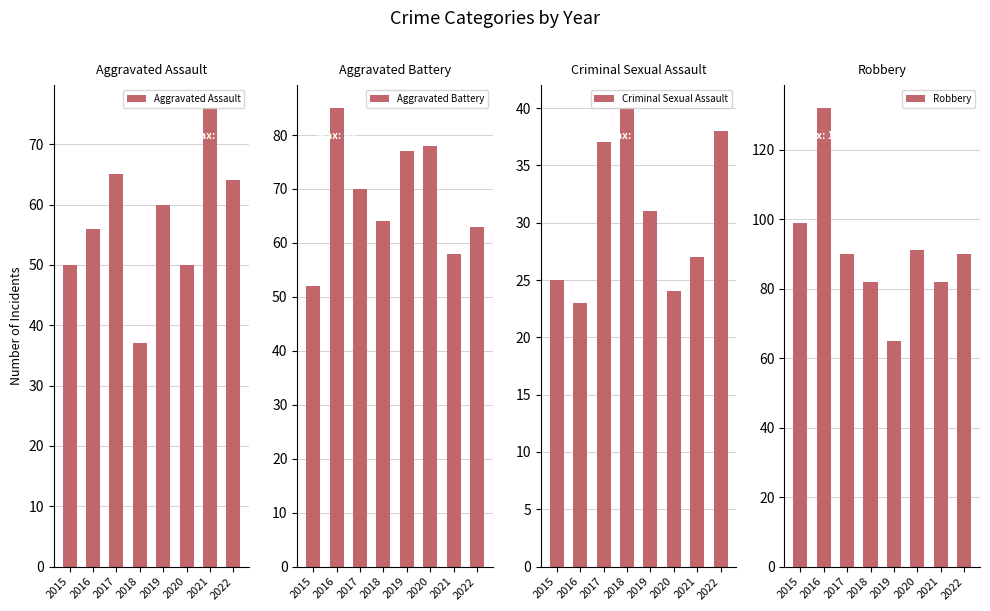

What are all the series names shown in the legend?

Aggravated Assault, Aggravated Battery, Criminal Sexual Assault, Robbery